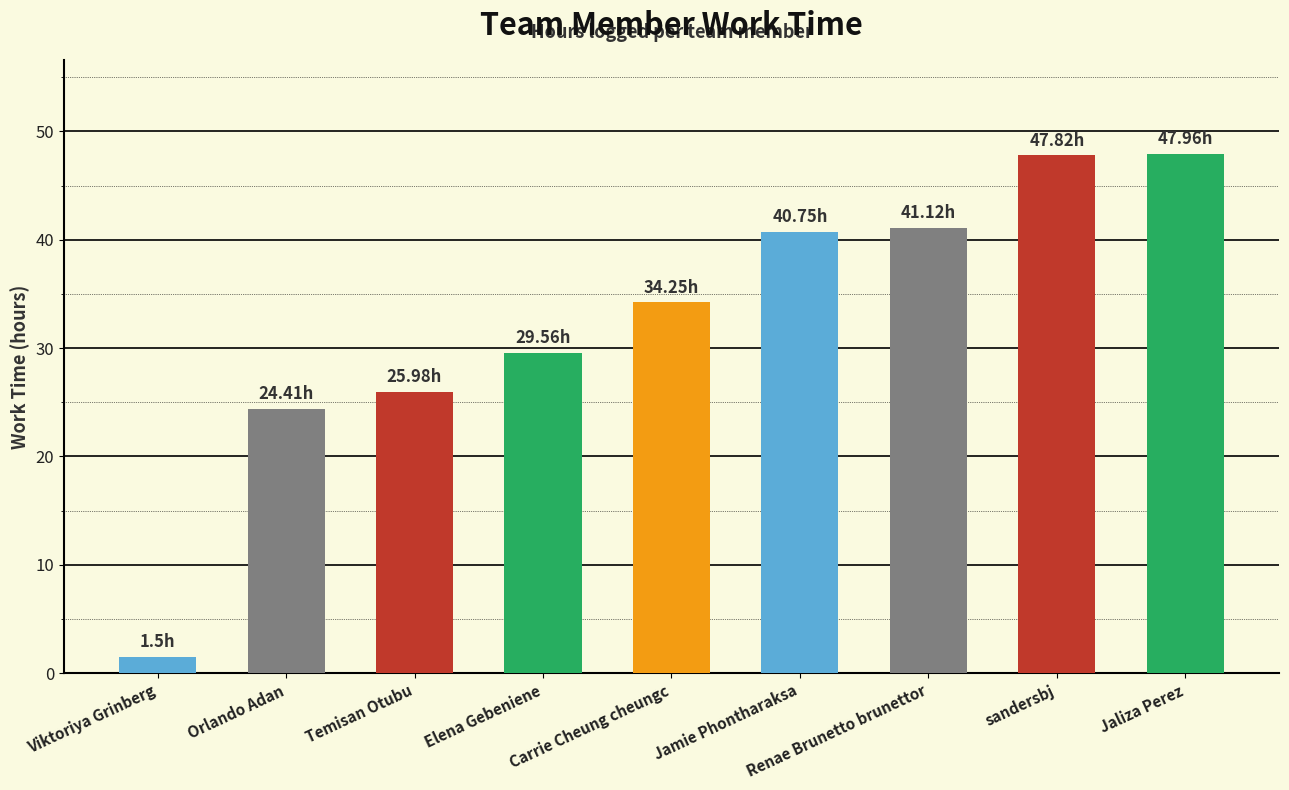

What is the sum of the values at Temisan Otubu and Jaliza Perez?

73.9